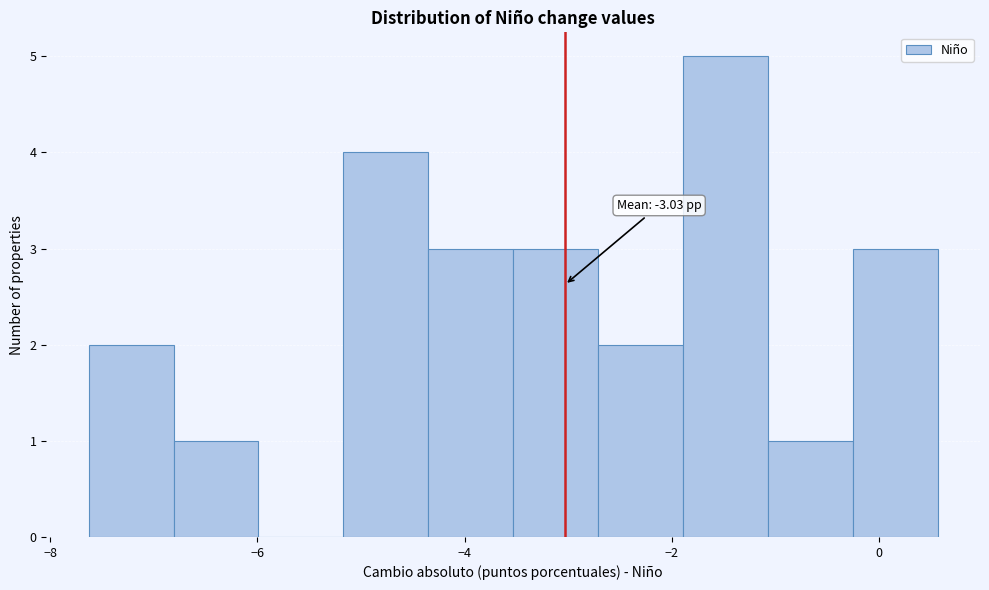

Which range on the x-axis has the tallest bar?

-1.8 to -1.0